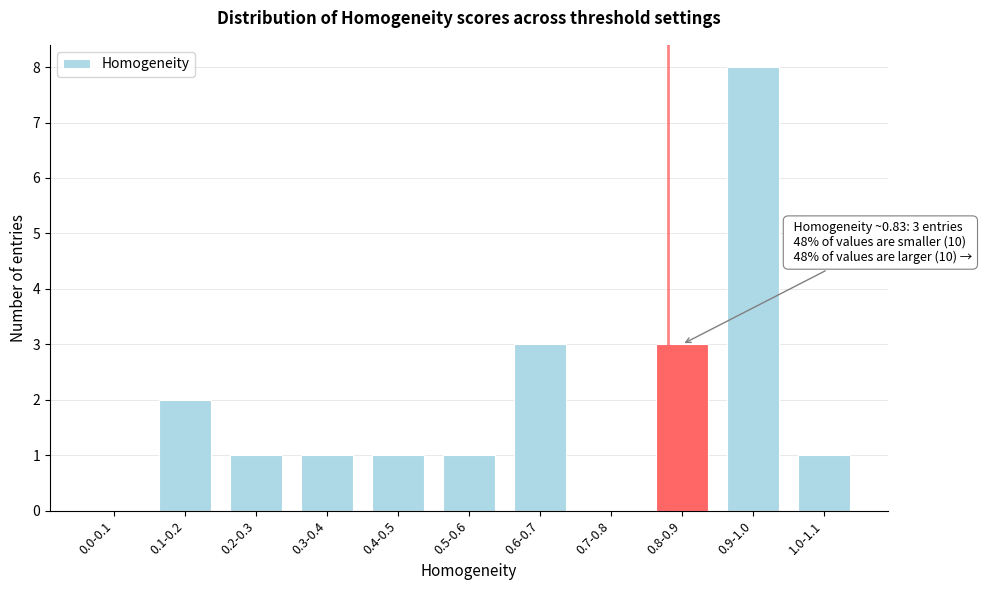

Reading left to right, extract all data points from this chart.

0.0-0.1=0	0.1-0.2=2	0.2-0.3=1	0.3-0.4=1	0.4-0.5=1	0.5-0.6=1	0.6-0.7=3	0.7-0.8=0	0.8-0.9=3	0.9-1.0=8	1.0-1.1=1